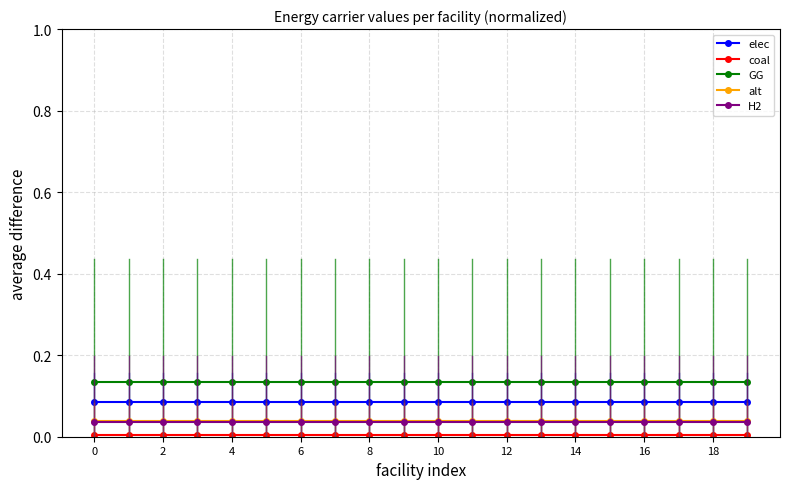

True or false: H2 and elec cross at least once.

False